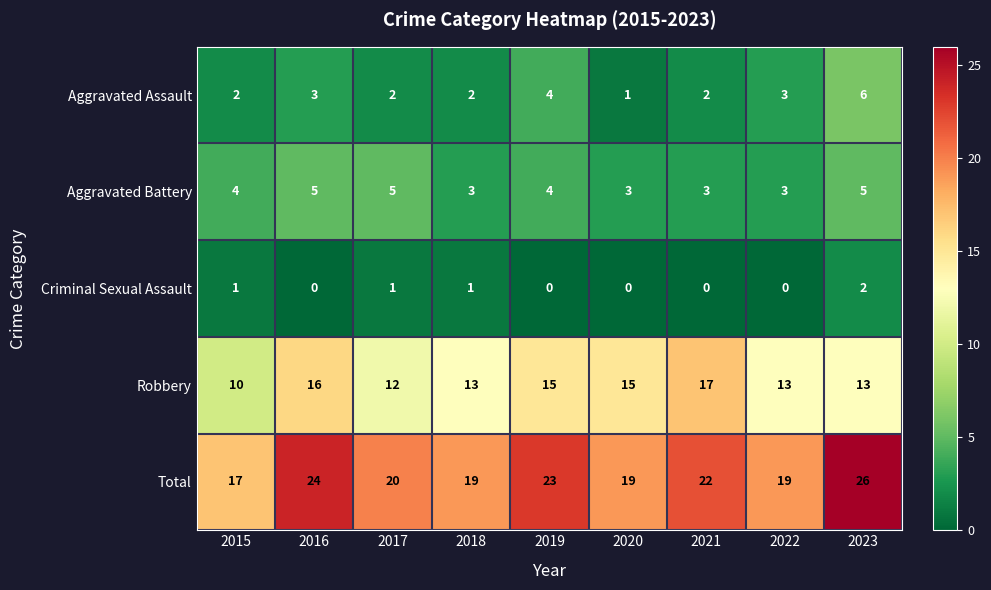

Count the number of data series in this chart.

5